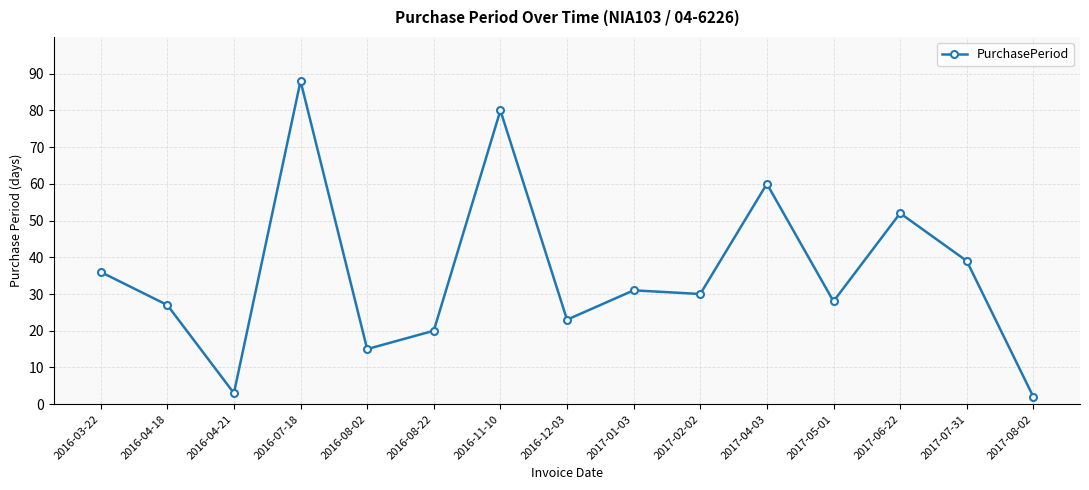

At which category does the data reach its first local valley?

2016-04-21